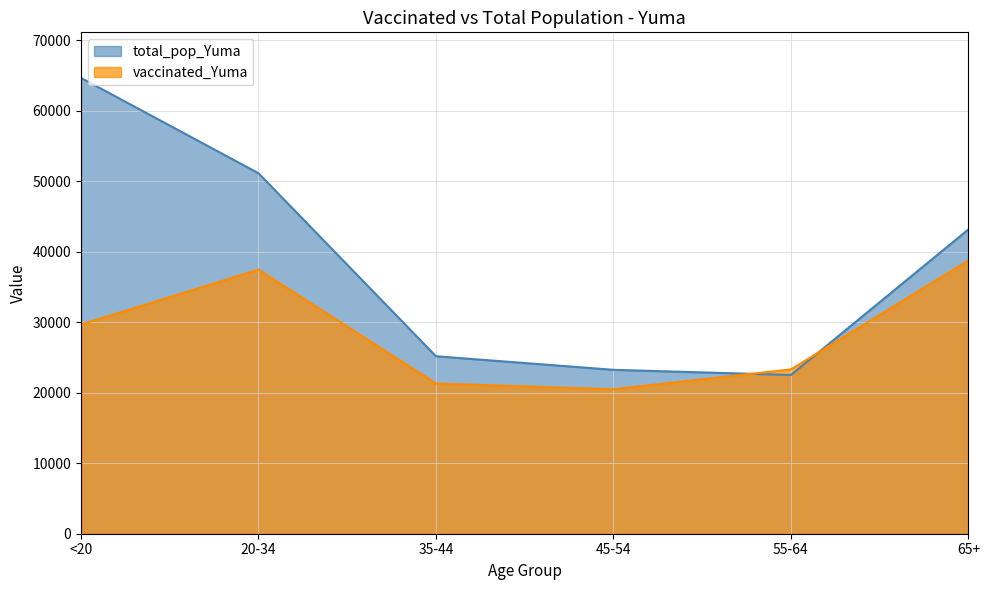

True or false: vaccinated_Yuma and total_pop_Yuma intersect in this chart.

True